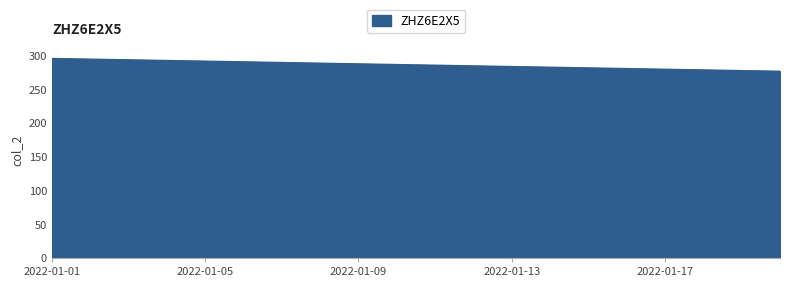

What is the minimum value shown in the chart?

277